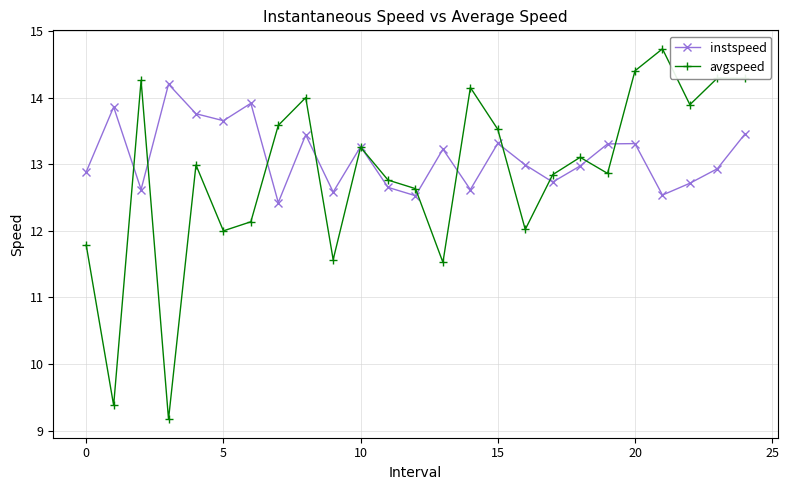

Which series has the largest range (max minus min)?

avgspeed